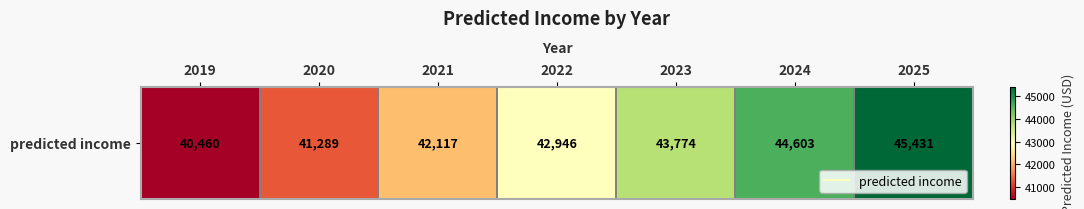

What is the change in value from 2021 to 2025?

+3313.9